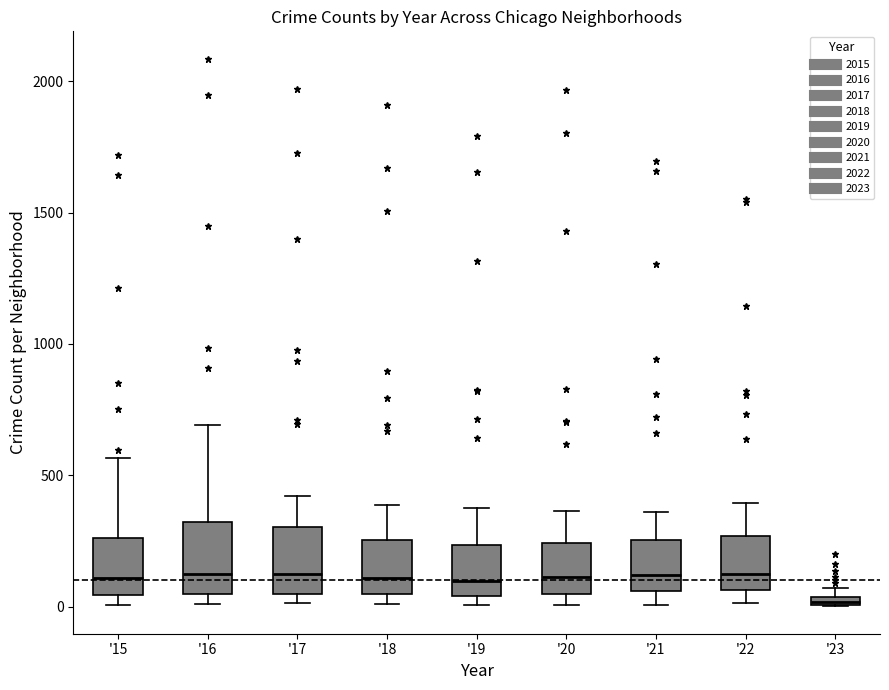

Where is the lower edge of the box for '22 on the y-axis? The values are not printed on the chart, so give them approximately, as read against the axis.

50